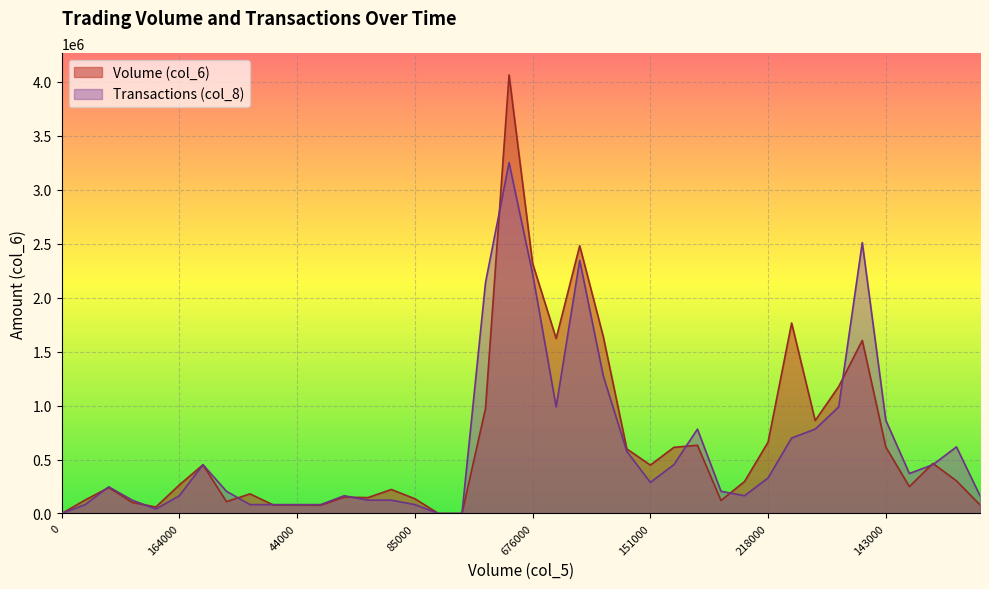

The Volume (col_6) series shows 114427.3 at 39. True or false?

False